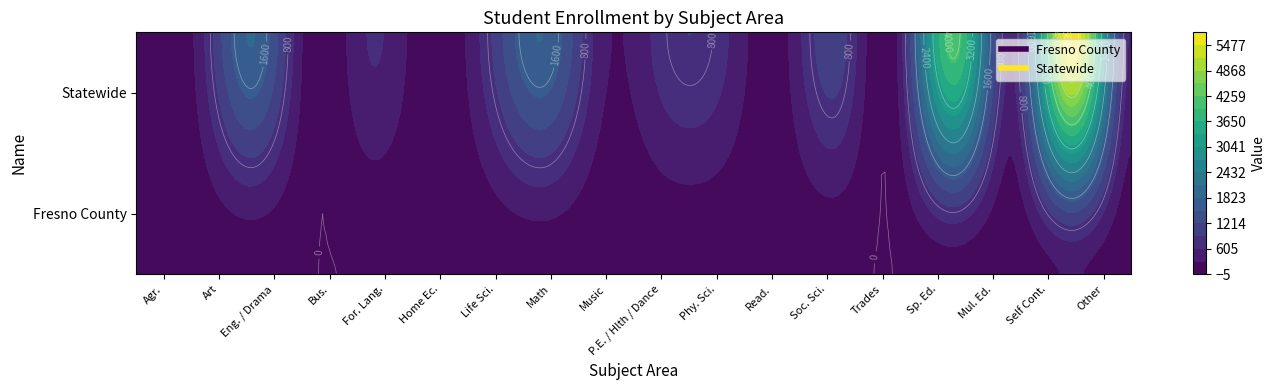

What is the maximum value shown in the chart?

5778.8